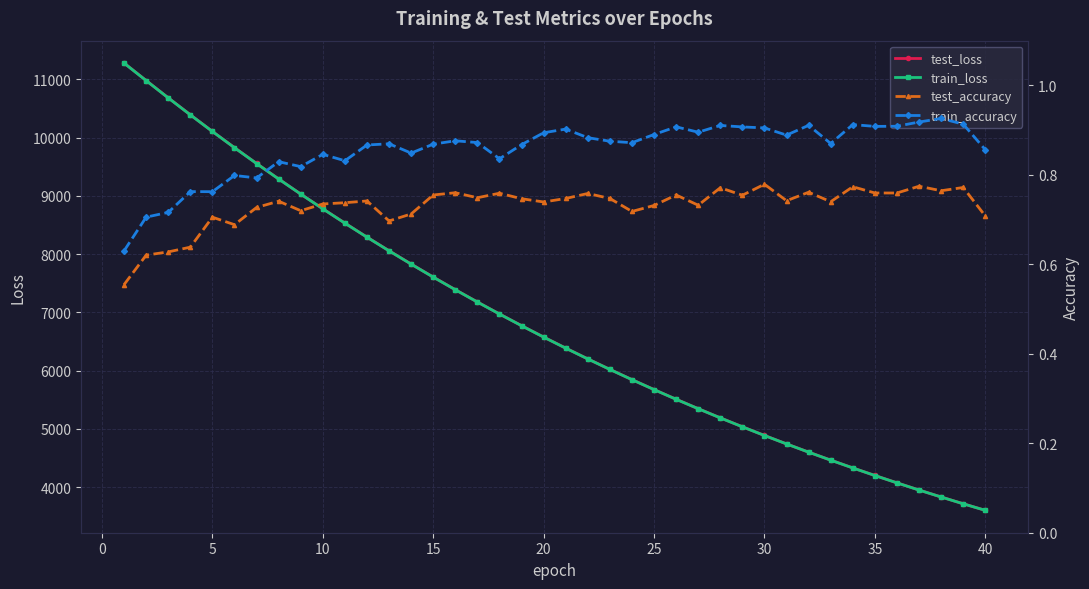

What is the difference between the second highest and minimum values in the test_loss series?

7373.1